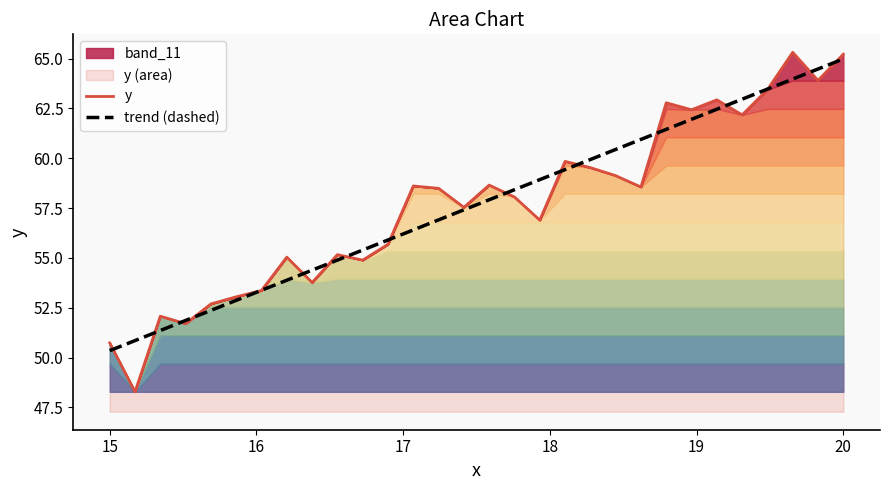

At which label does trend (dashed) reach its peak?

20